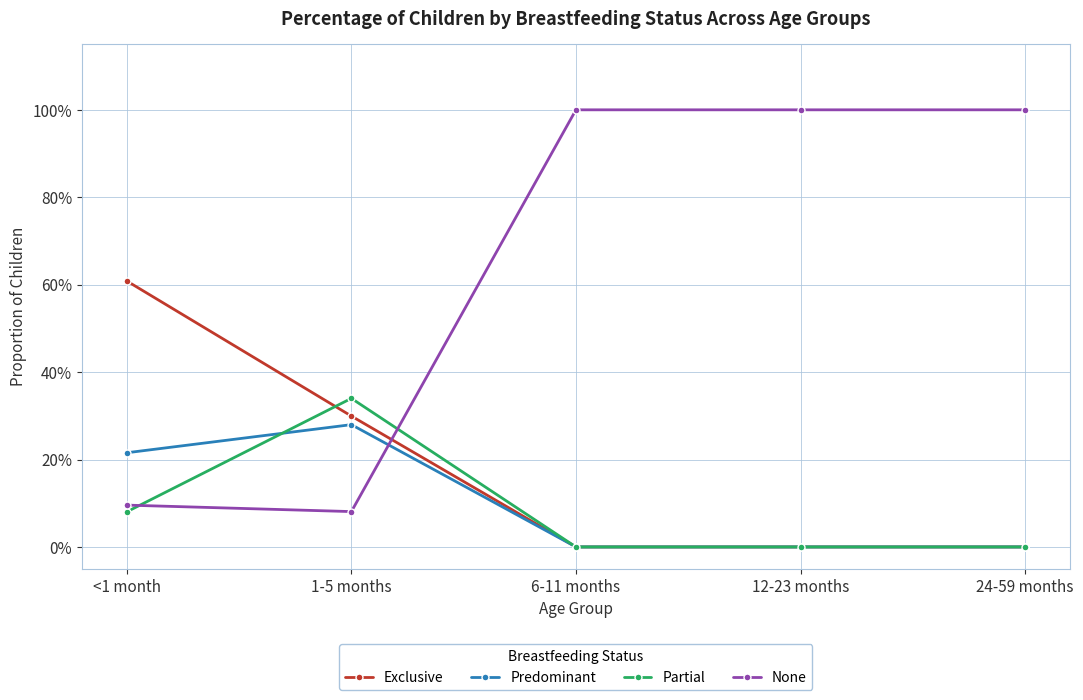

List the labels in order of None value, largest first.

6-11 months, 12-23 months, 24-59 months, <1 month, 1-5 months